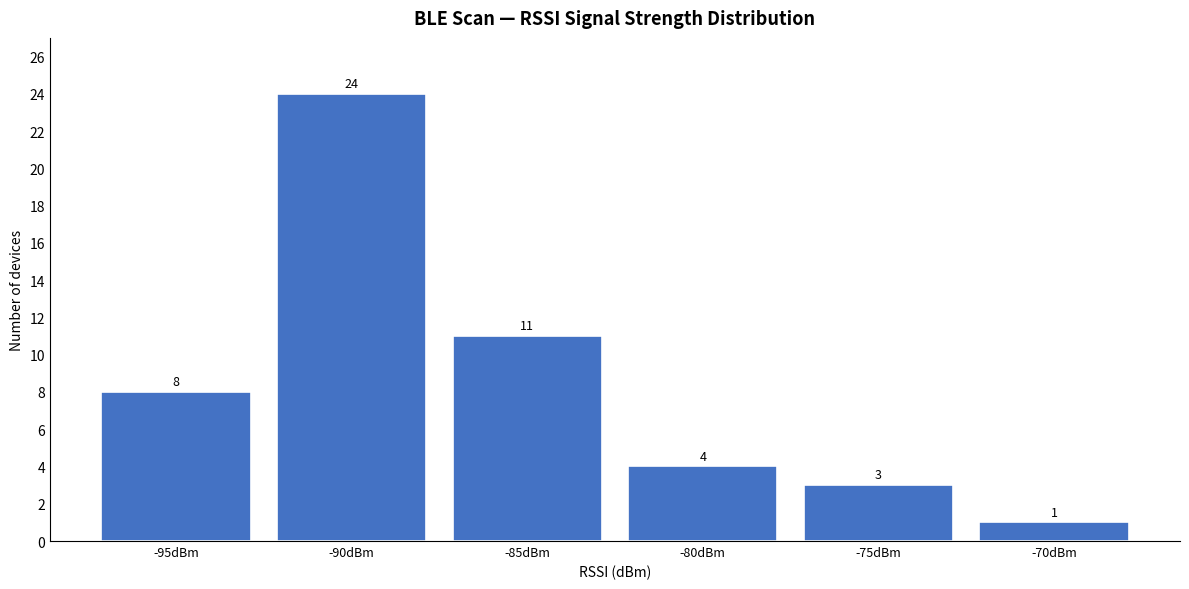

Reading right to left, transcribe all the data shown in this chart.

-70dBm=1	-75dBm=3	-80dBm=4	-85dBm=11	-90dBm=24	-95dBm=8